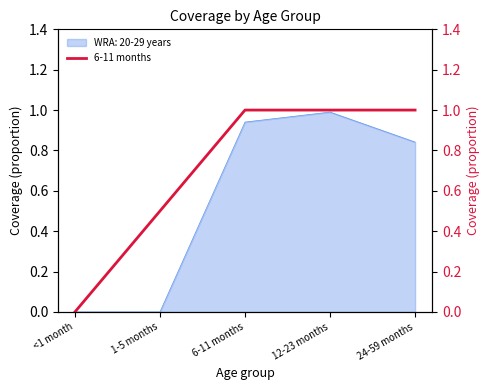

Reading right to left, what are all the values shown in this chart?

24-59 months=1.0	12-23 months=1.0	6-11 months=1.0	1-5 months=0.5	<1 month=0.0